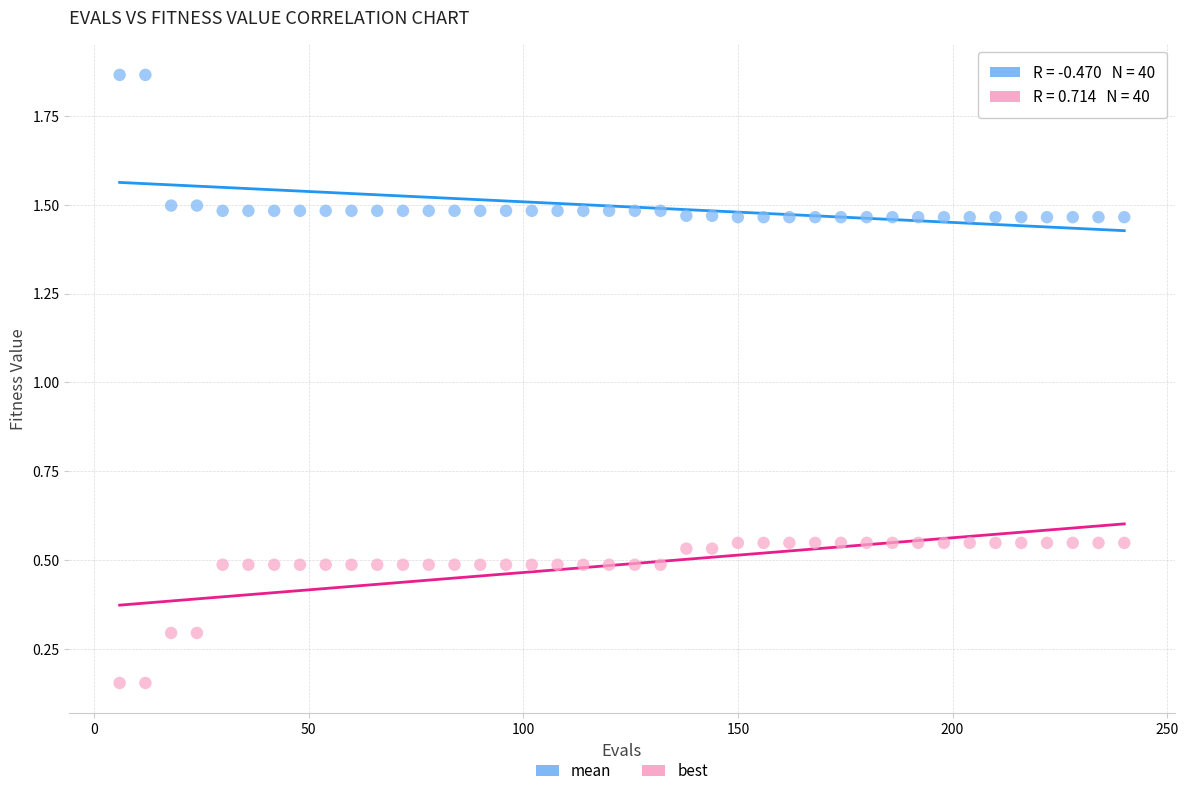

Across all data points, what is the range of Y values (max minus min)?

1.7